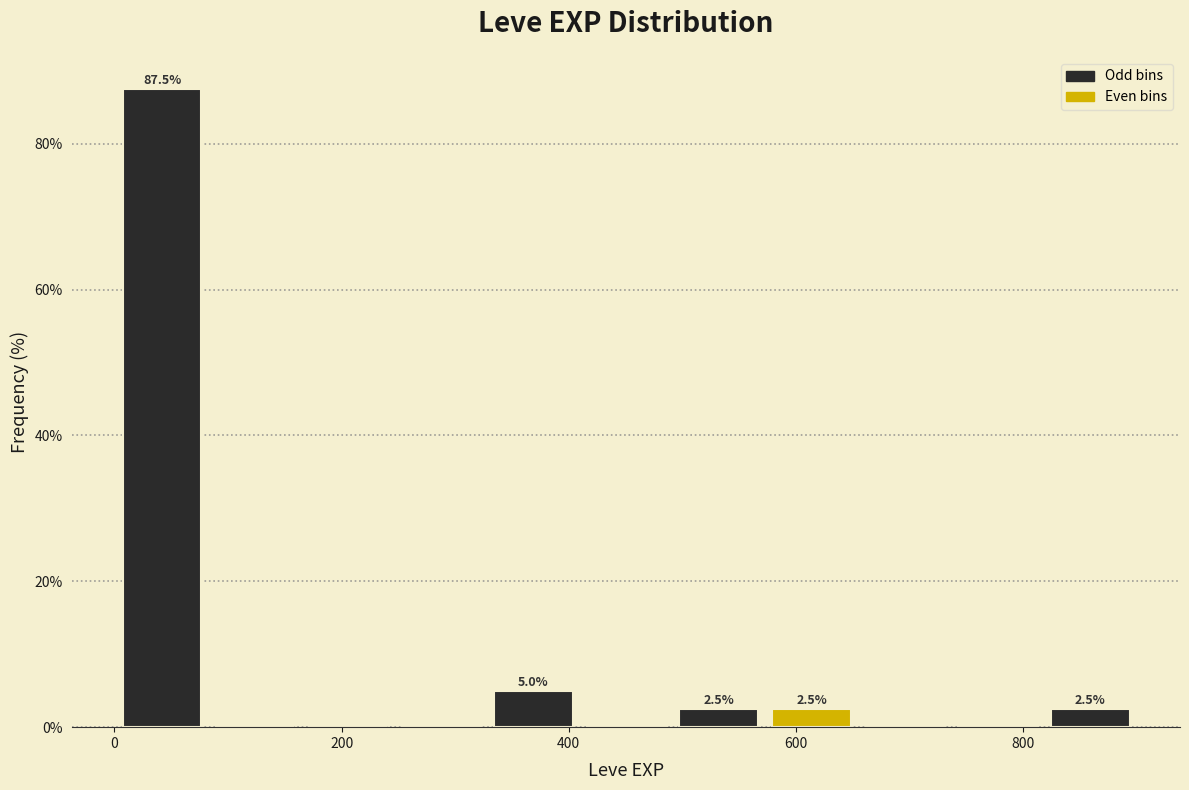

Which range on the x-axis has the tallest bar?

0 to 80